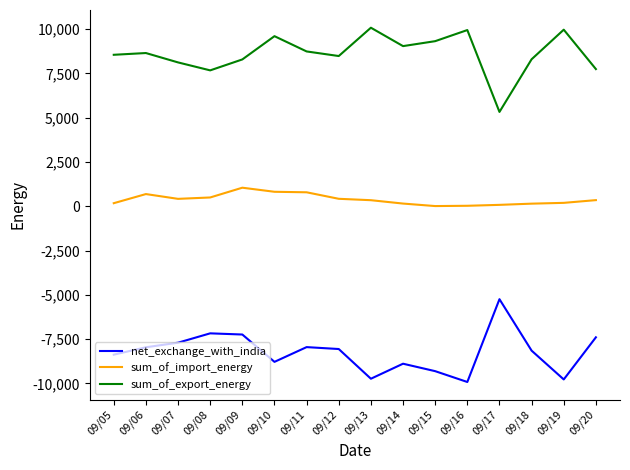

True or false: sum_of_export_energy and sum_of_import_energy cross at least once.

False